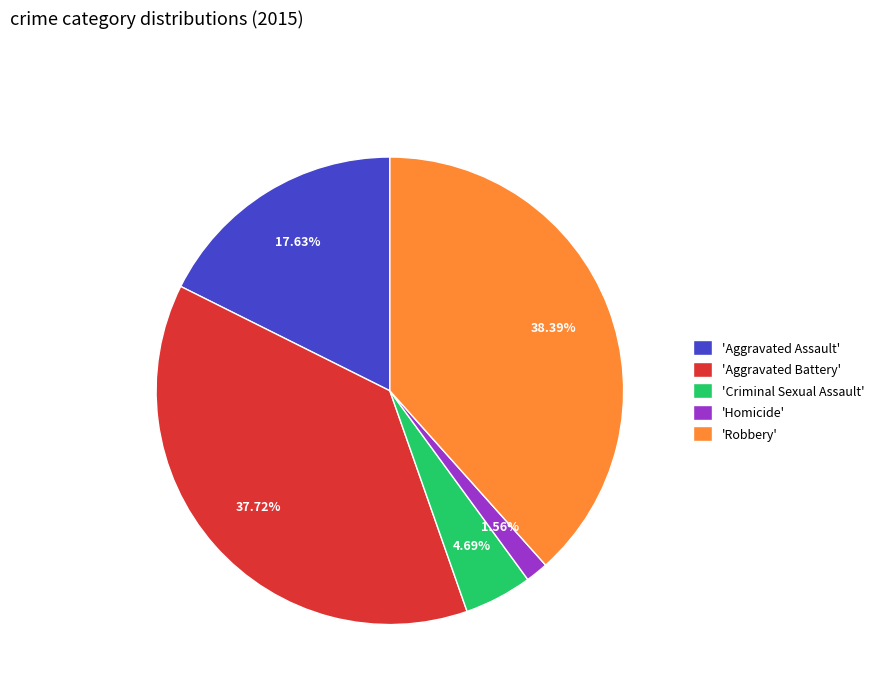

Does 'Robbery' account for over 50% of the chart?

No